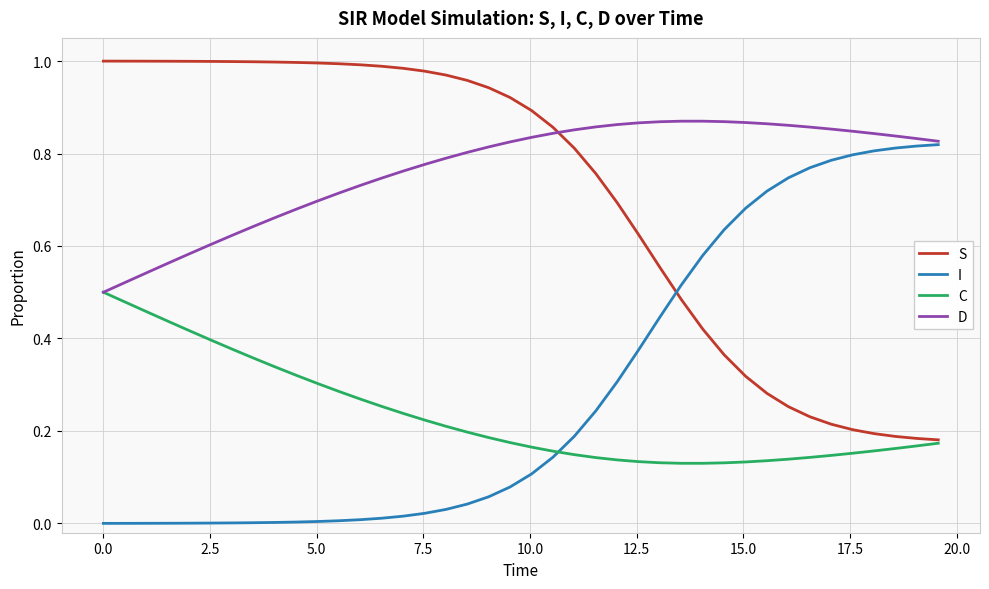

How many times do I and S cross each other?

1